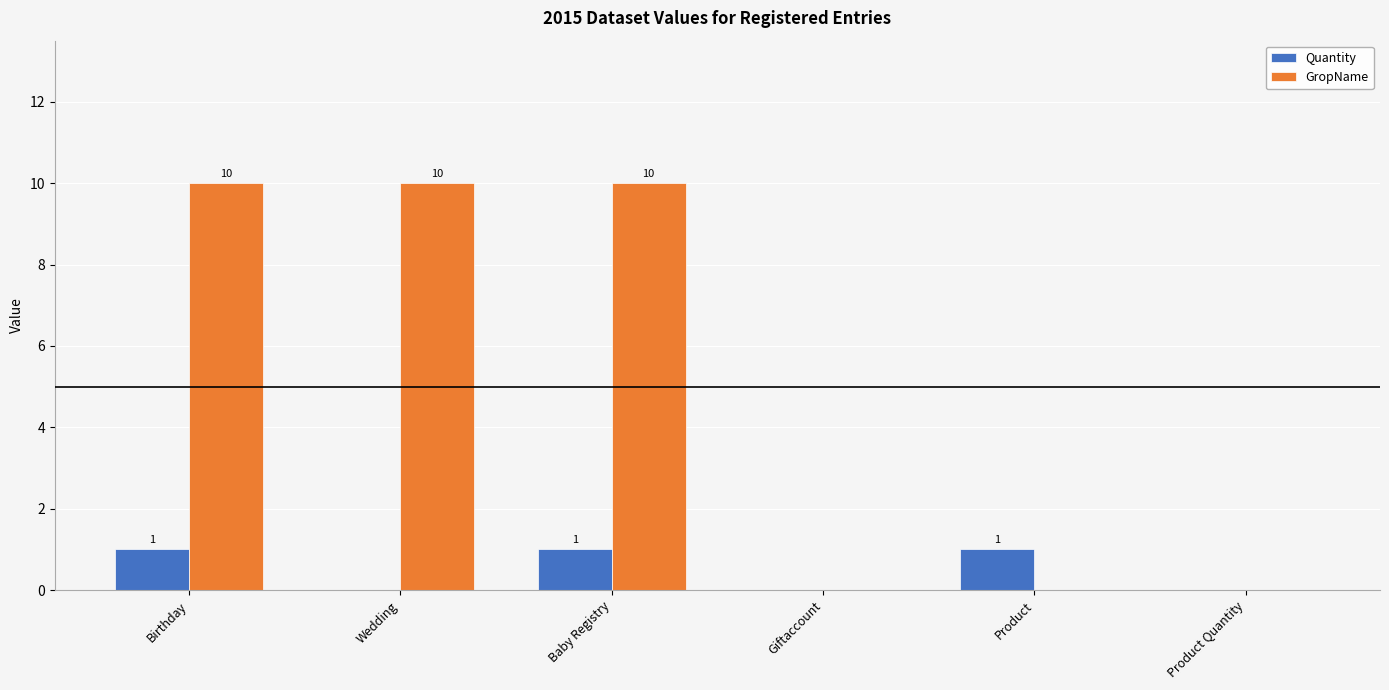

What is the sum of the Quantity values at Baby Registry and Product Quantity?

1